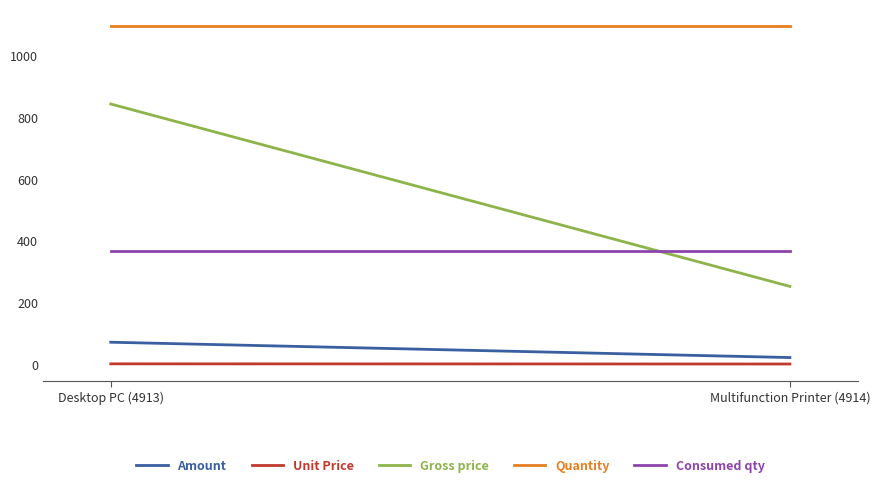

Is the value of Consumed qty at Desktop PC (4913) greater than the value of Quantity at Multifunction Printer (4914)?

No